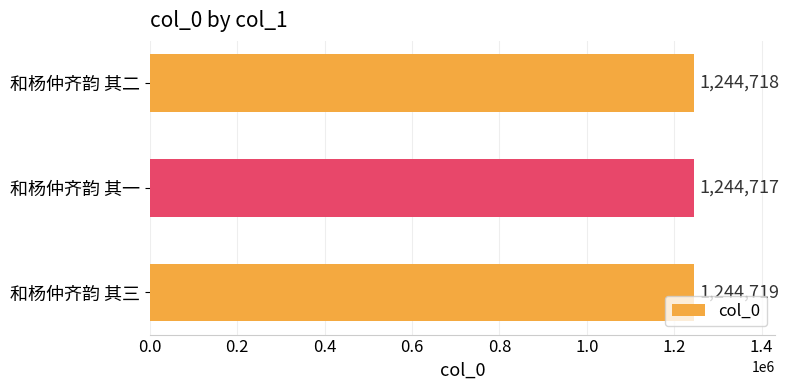

Is it true that the value at 和杨仲齐韵 其二 is 321576?

False